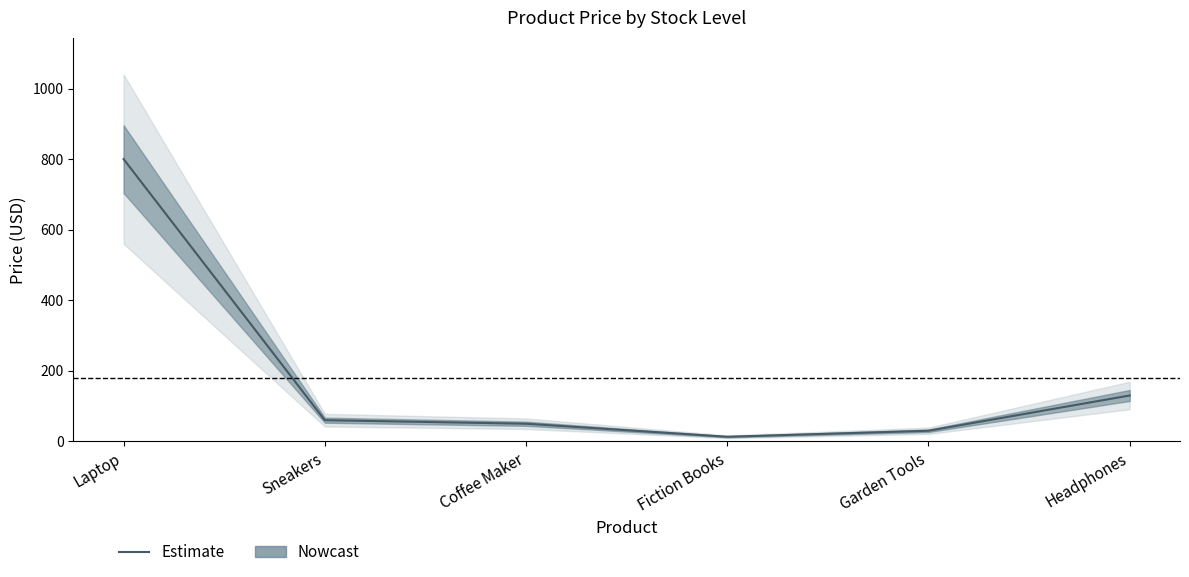

True or false: the data shows 19.9 at Fiction Books.

False